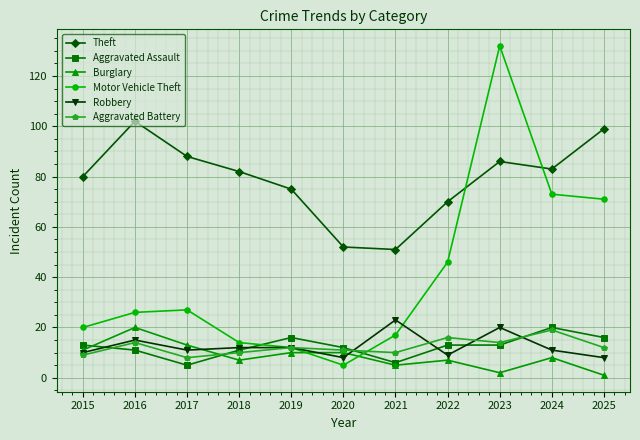

True or false: Robbery and Theft cross at least once.

False